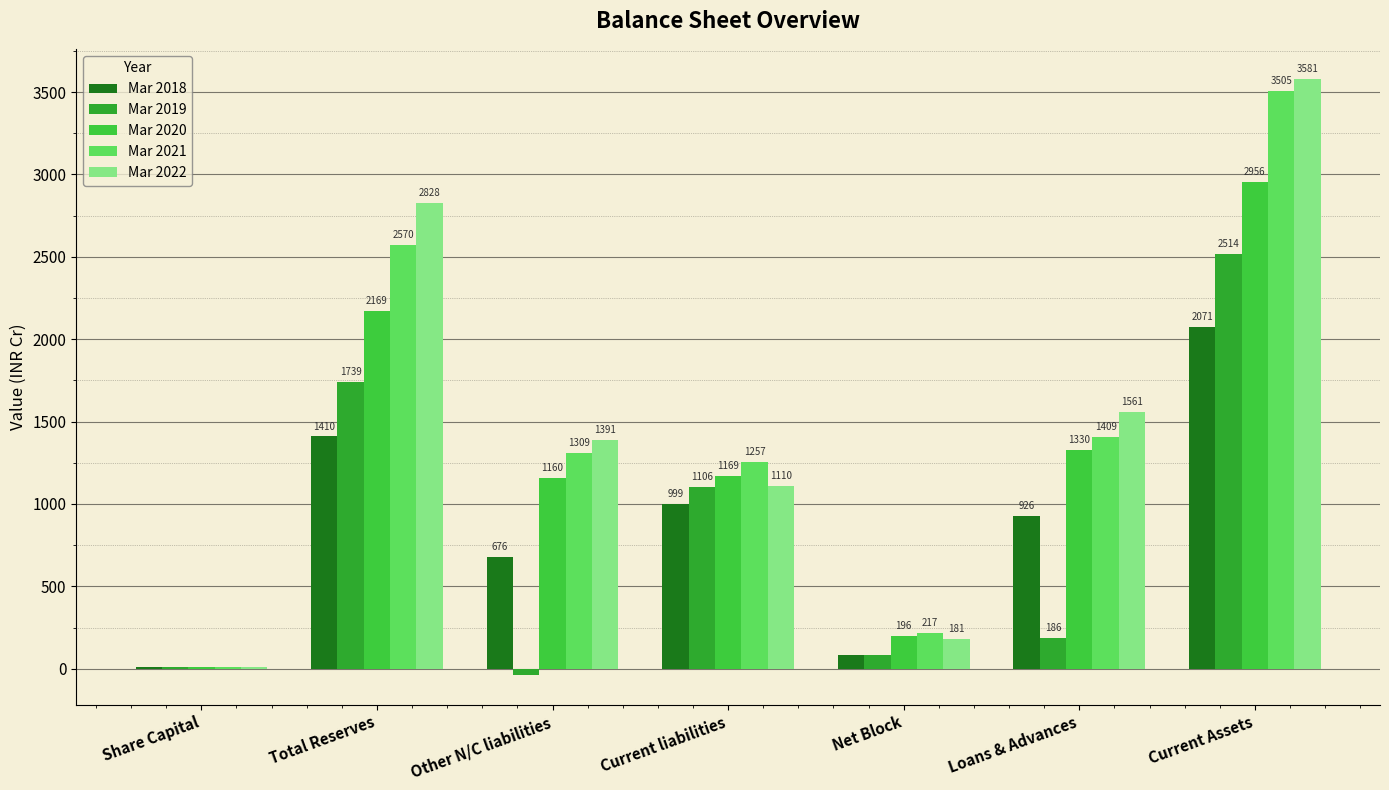

Between Current liabilities and Loans & Advances, which series saw the biggest shift?

Mar 2019